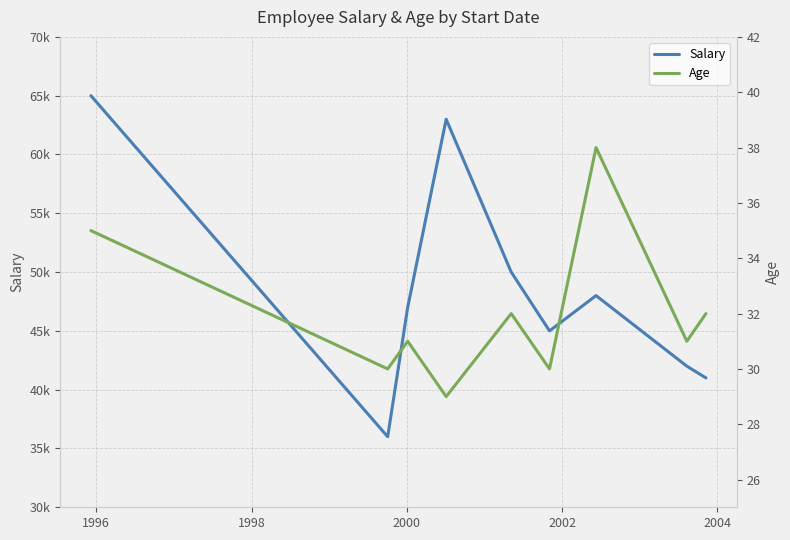

At how many categories does at least one series exceed 26881?

9